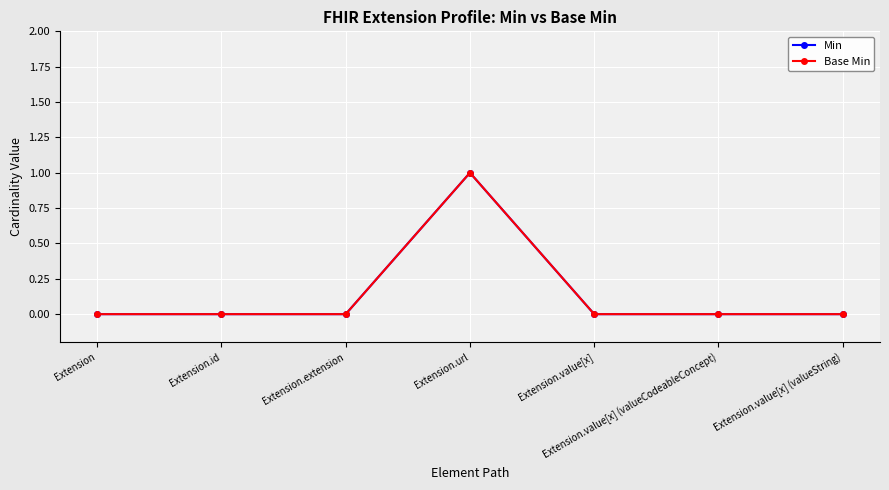

How many lines are shown in the chart?

2